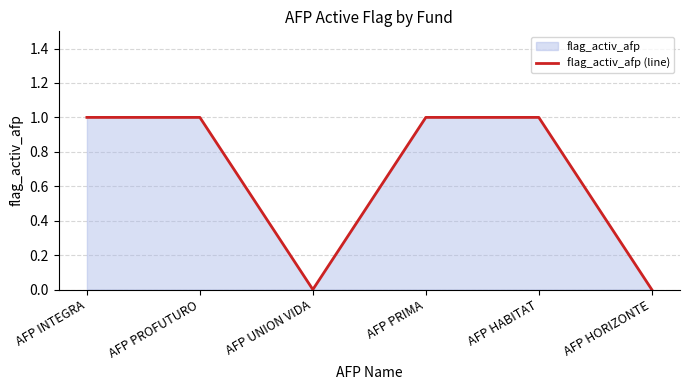

Count the values in the range 0 to 1.

6